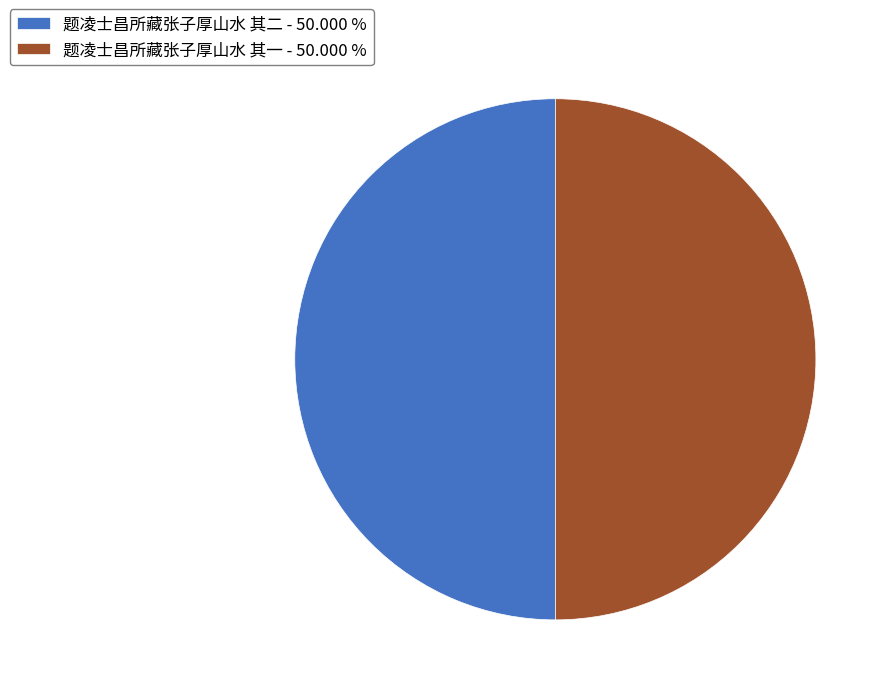

What is the ratio of the value at 题凌士昌所藏张子厚山水 其二 - 50.000 % to the value at 题凌士昌所藏张子厚山水 其一 - 50.000 %?

1.0